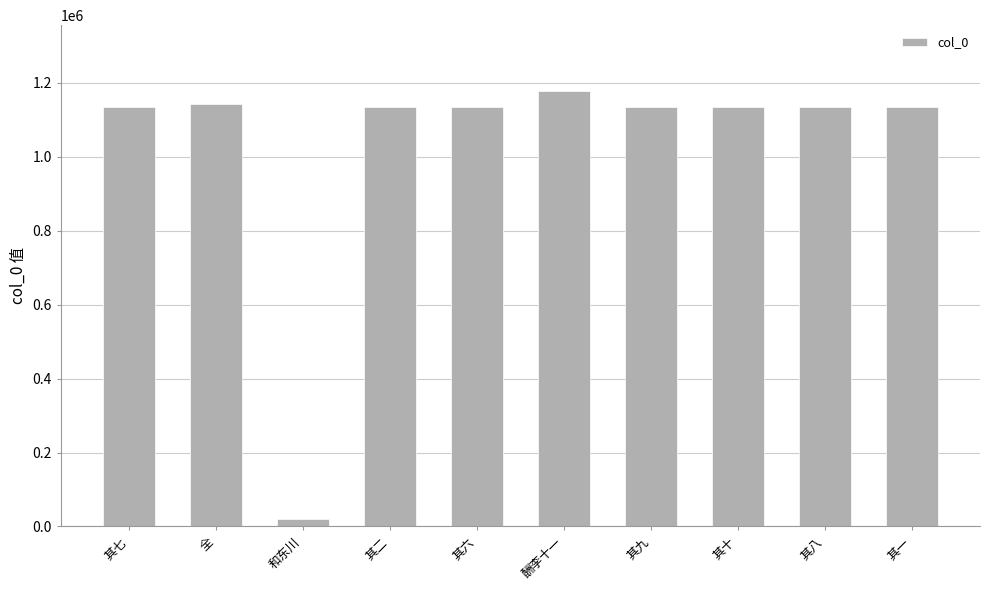

How many bars are there in total?

10